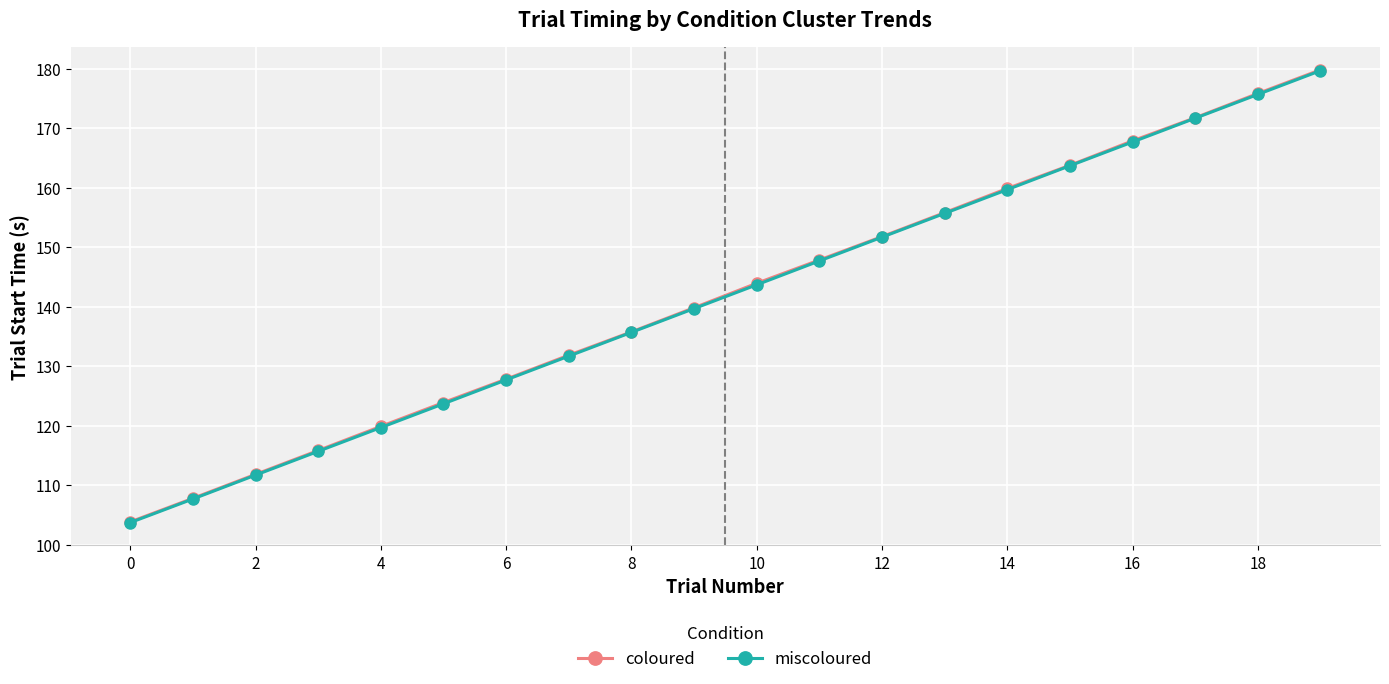

What is the smallest value displayed?

103.7